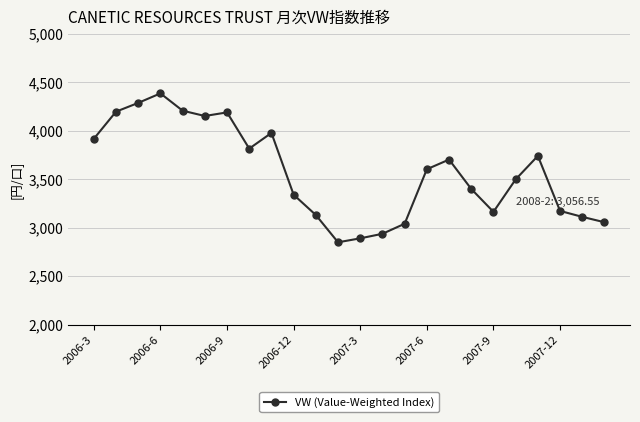

Does the chart have visible grid lines?

Yes